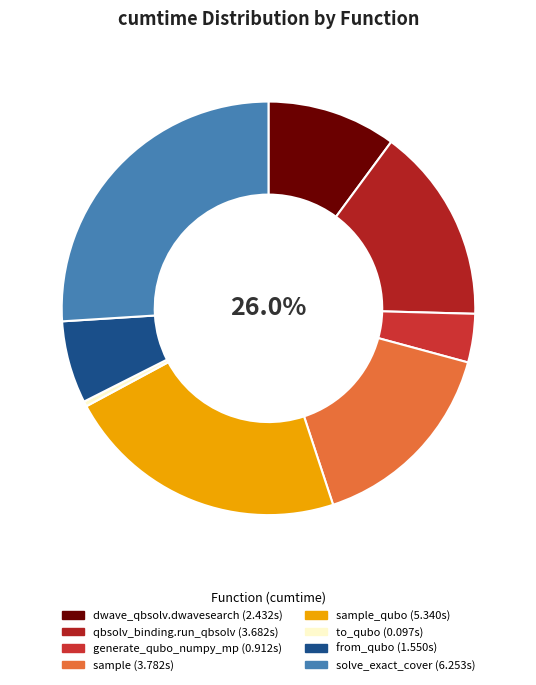

What is the change in value from dwave_qbsolv.dwavesearch to from_qubo?

-0.9